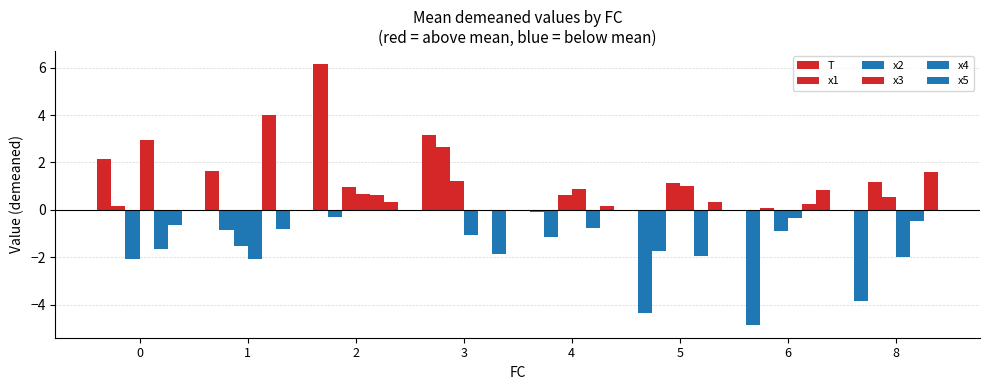

How many values in x3 are above zero?

4